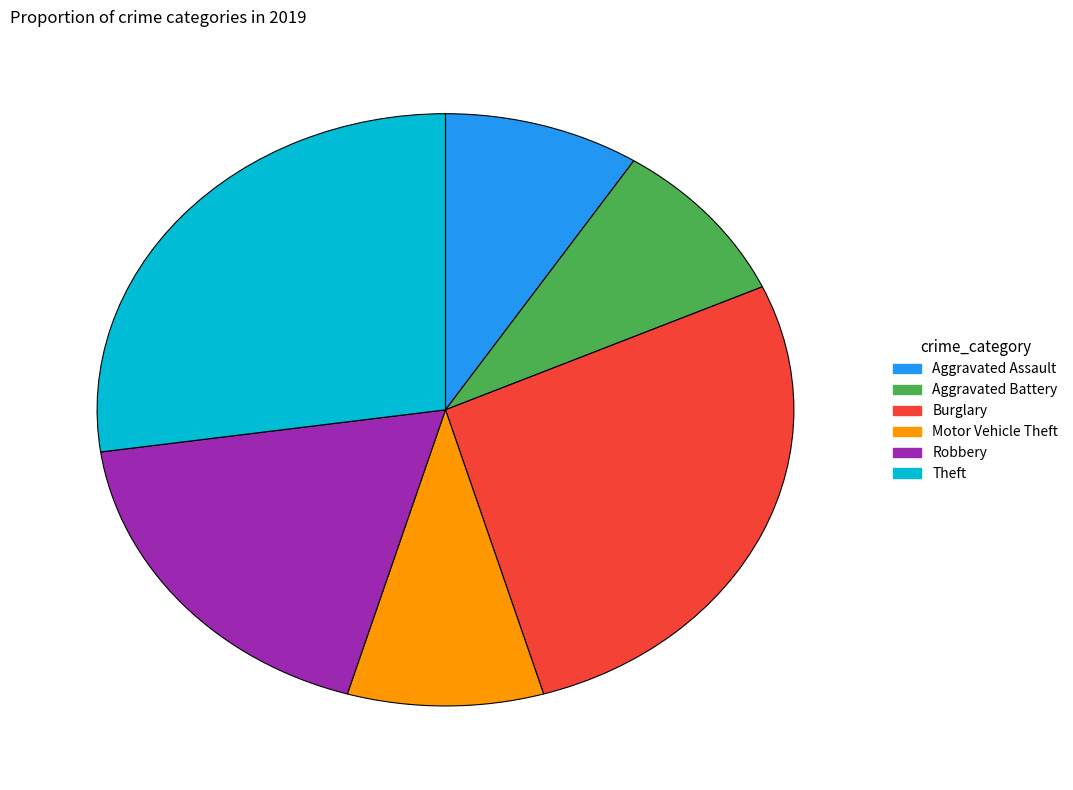

How many segments does this pie chart have?

6